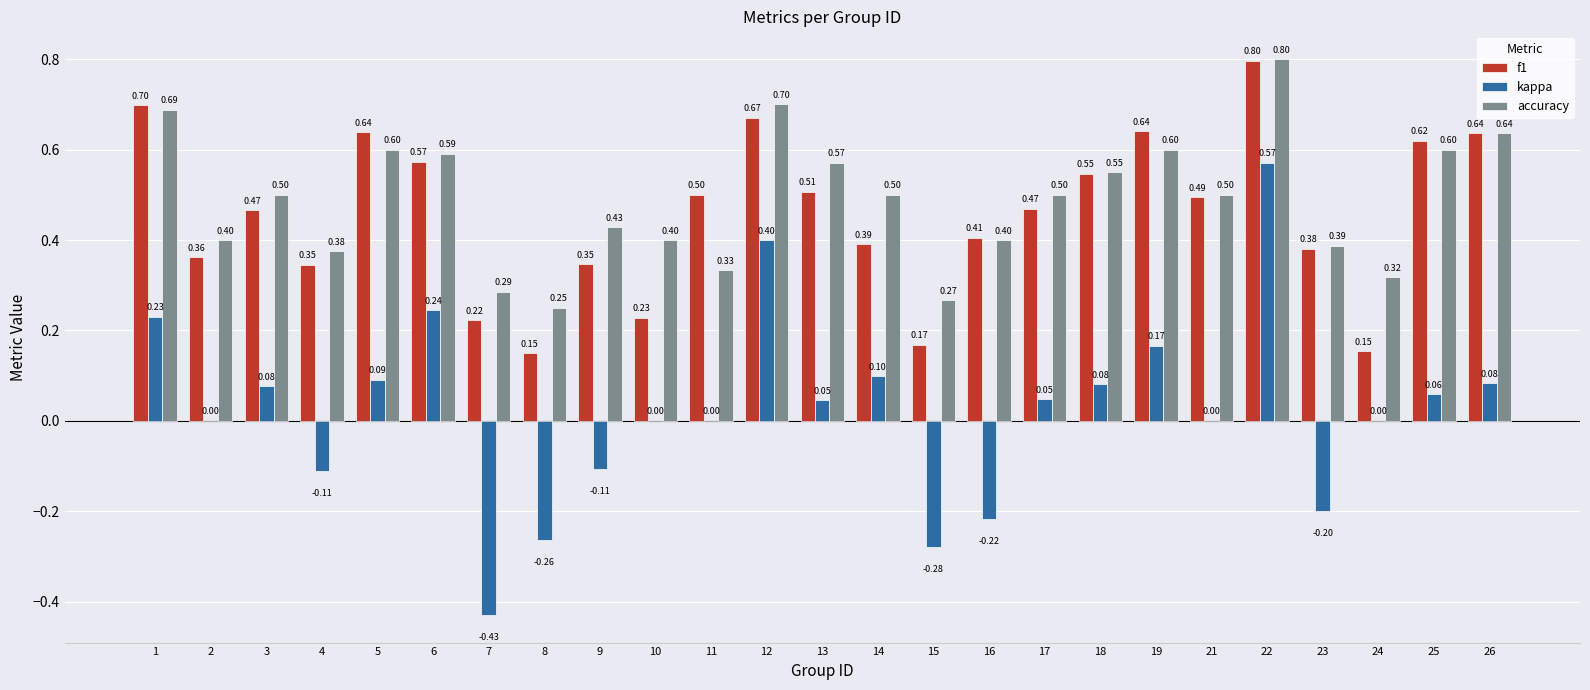

What is the maximum value shown in the chart?

0.8